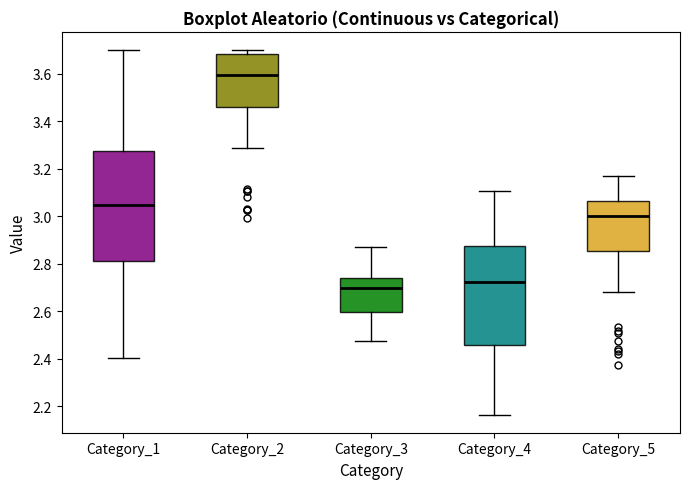

Comparing the boxes themselves (not the whiskers), which one is the tallest?

Category_1